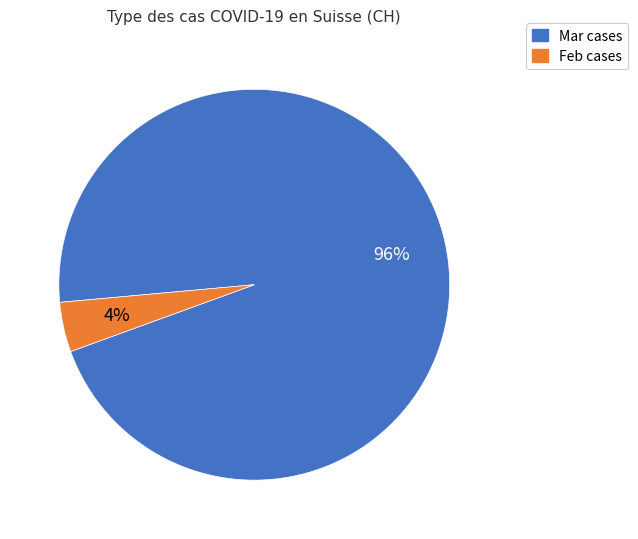

Is there any slice that represents more than half of the pie?

Yes